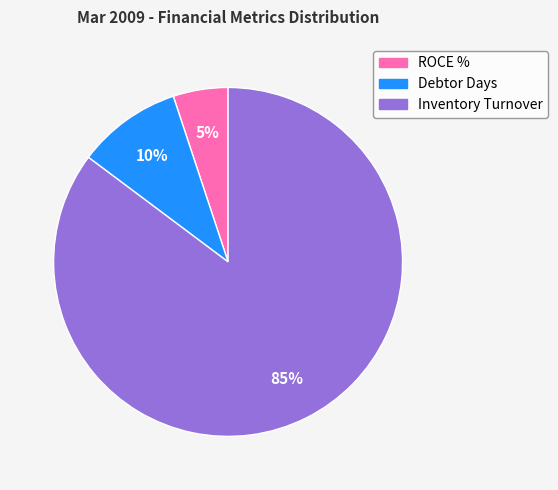

Does Debtor Days represent more than half of the total?

No